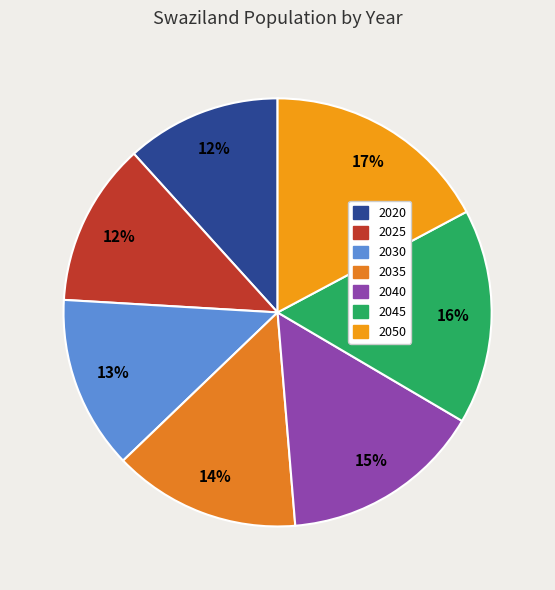

To the nearest percent, what is the difference between the largest and smallest slice percentages?

5%